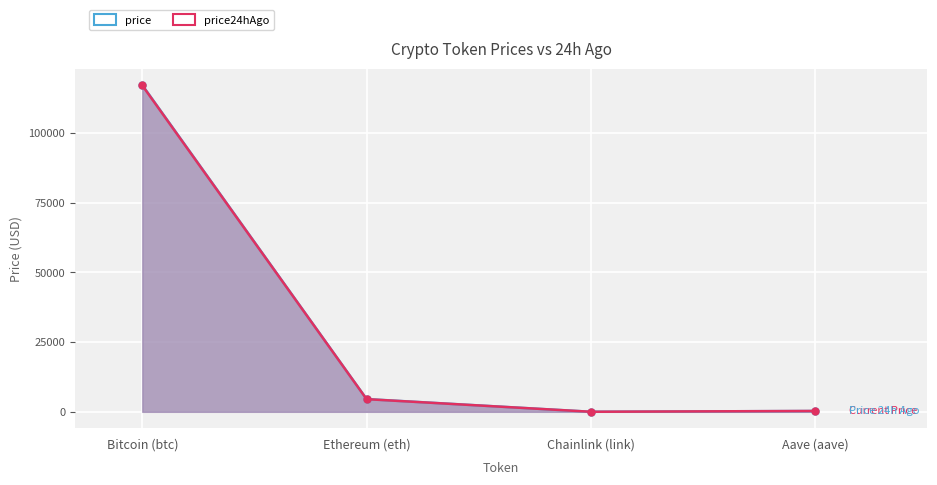

Rank the categories by price24hAgo_line value from lowest to highest.

Chainlink (link), Aave (aave), Ethereum (eth), Bitcoin (btc)